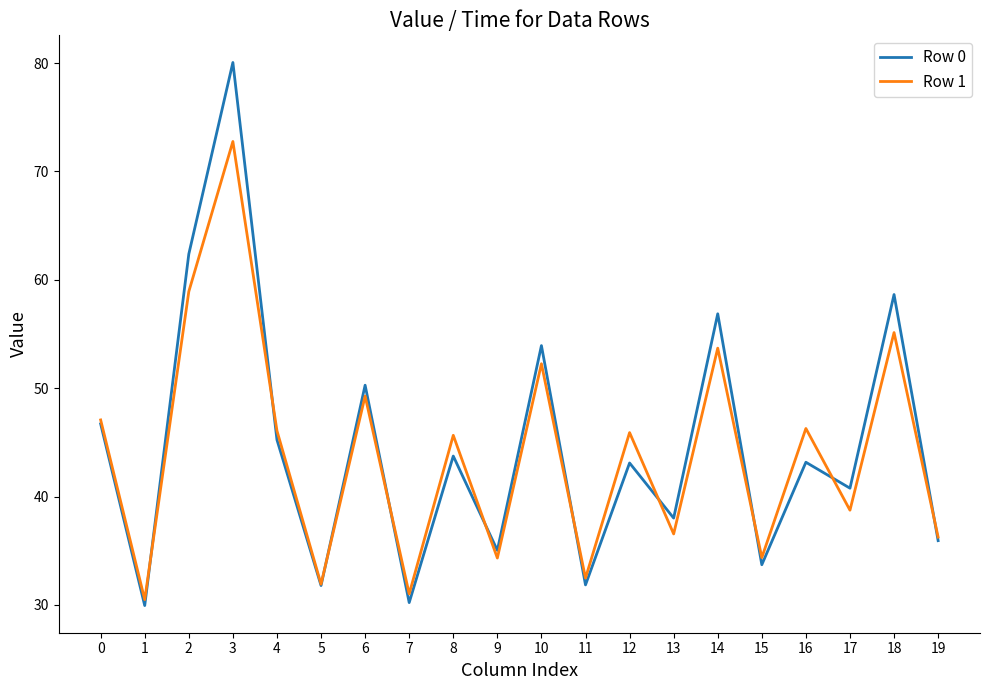

Between 2 and 15, which series saw the biggest shift?

Row 0